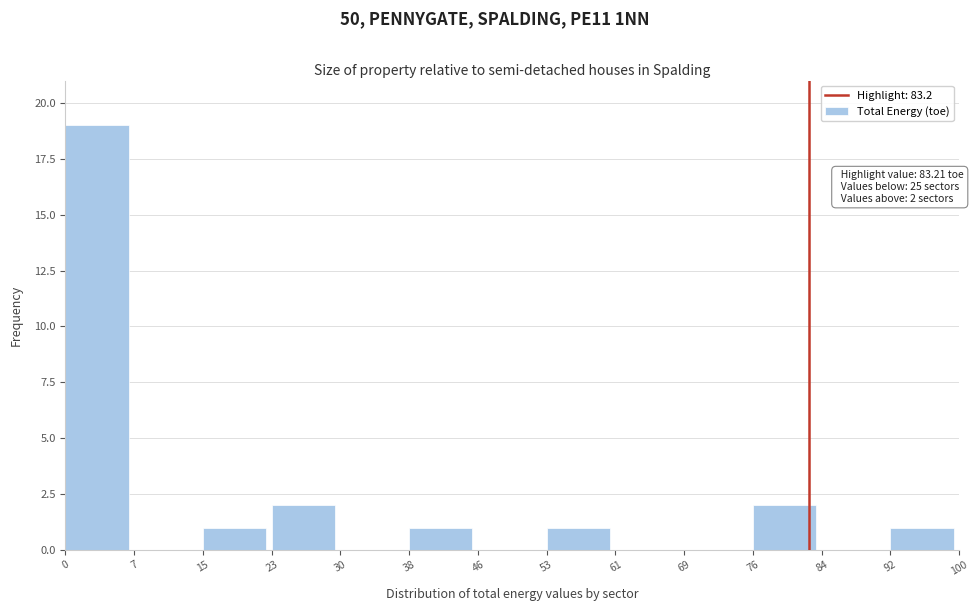

Over which range of the x-axis is the bar tallest?

0 to 7